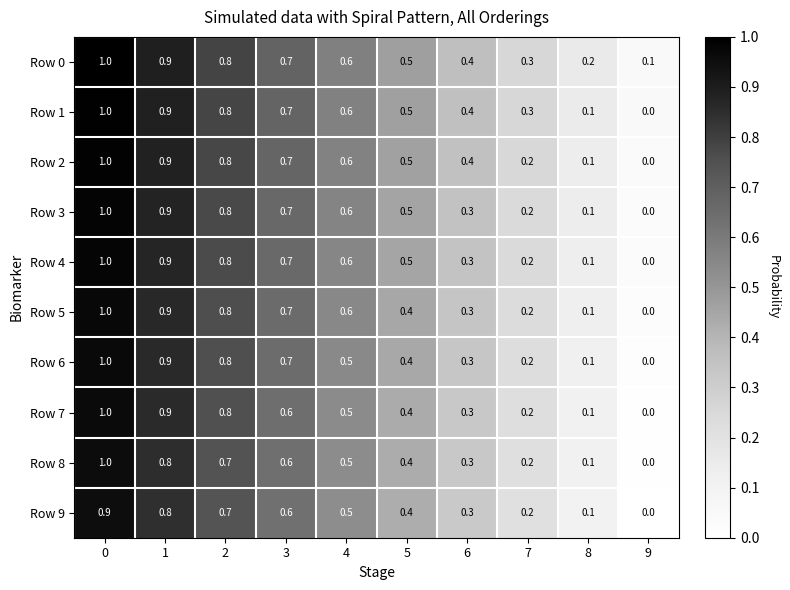

The Row 6 series shows 0.1 at 8. True or false?

True